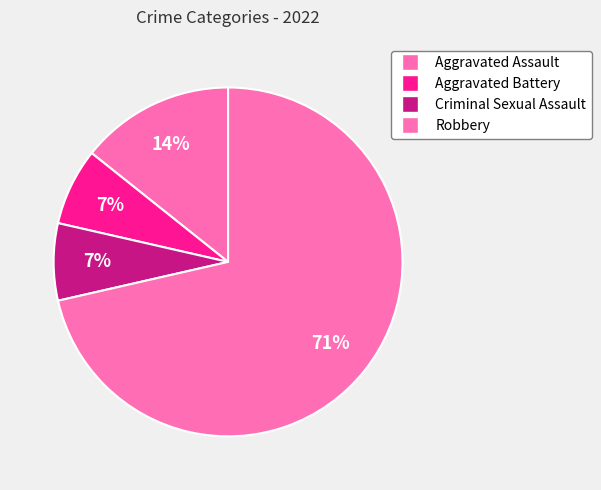

How many slices are in this pie chart?

4